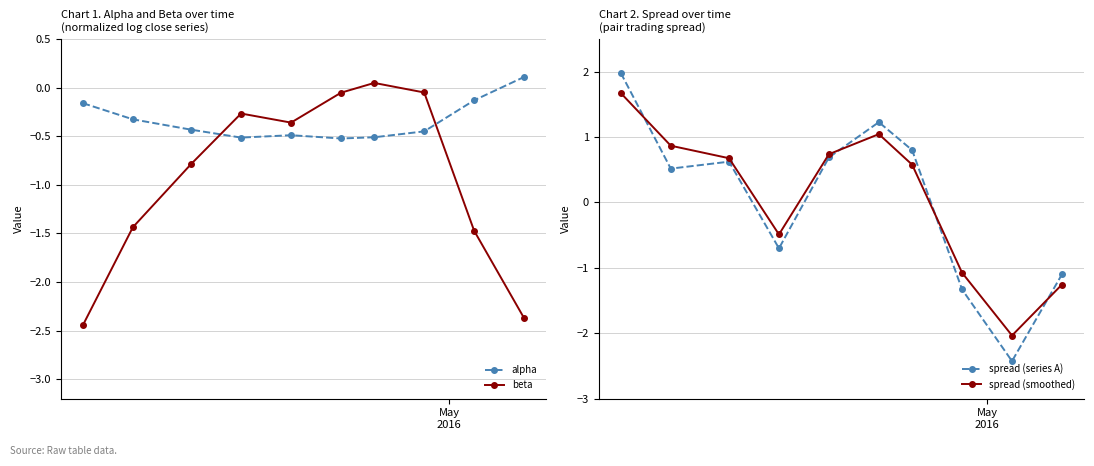

True or false: spread (series A) has more than 2 points higher than both neighbors.

False